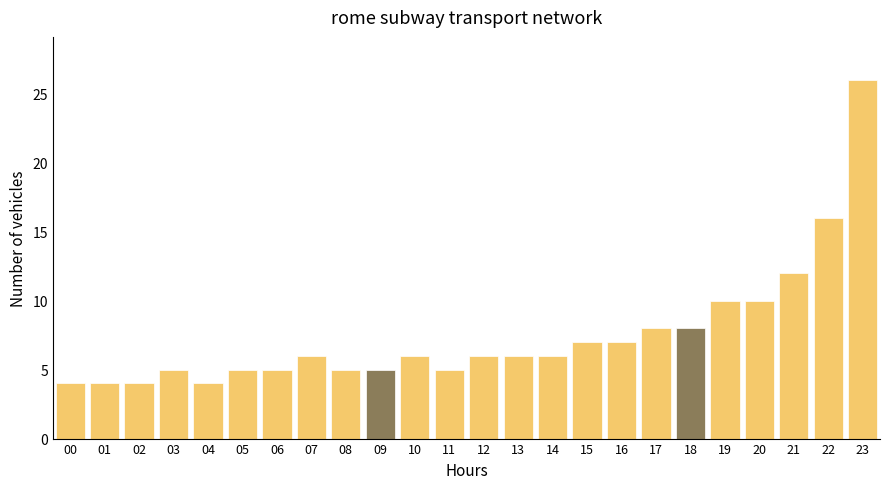

Reading left to right, transcribe all the data shown in this chart.

4	4	4	5	4	5	5	6	5	5	6	5	6	6	6	7	7	8	8	10	10	12	16	26